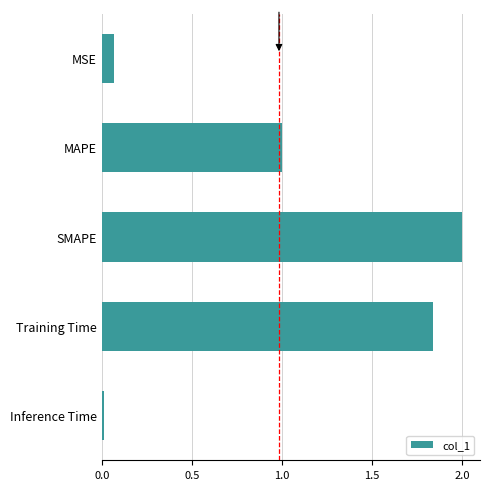

Which category has the lowest value across all series?

Inference Time